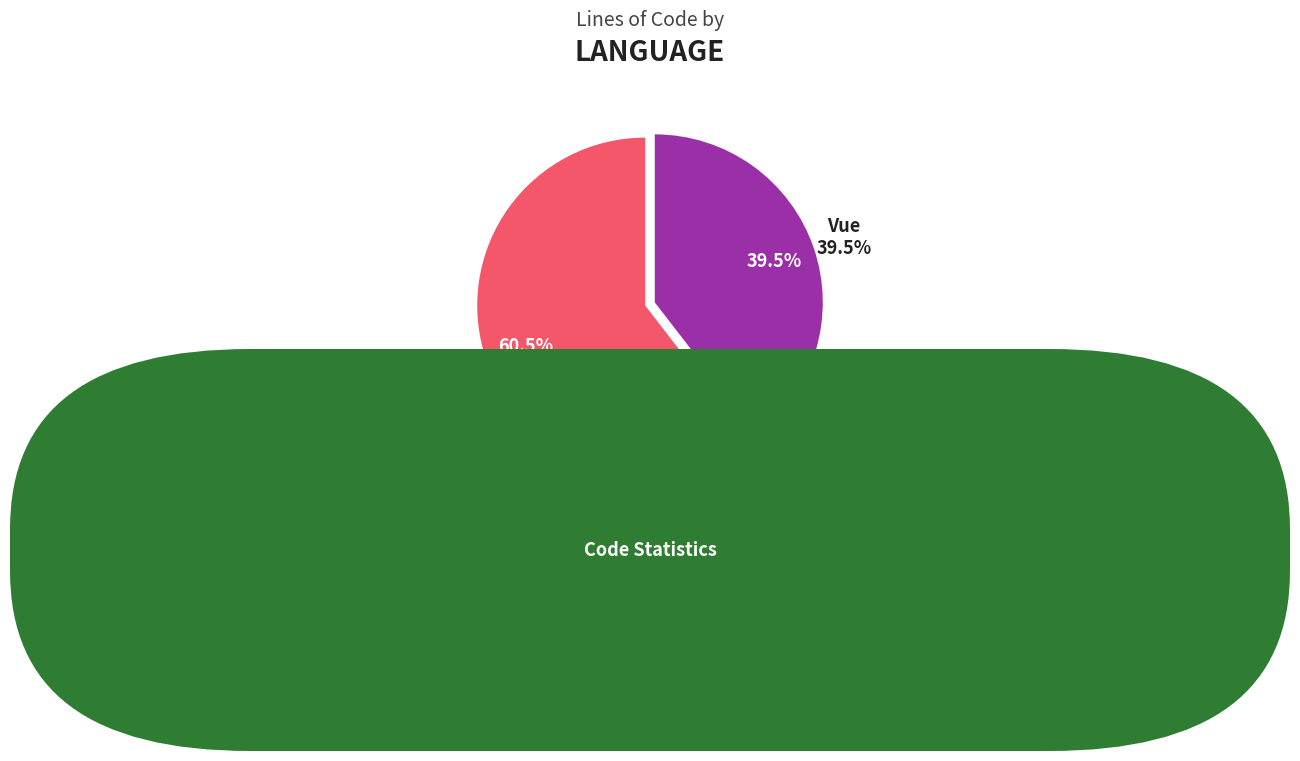

Is there a majority slice in this chart?

Yes